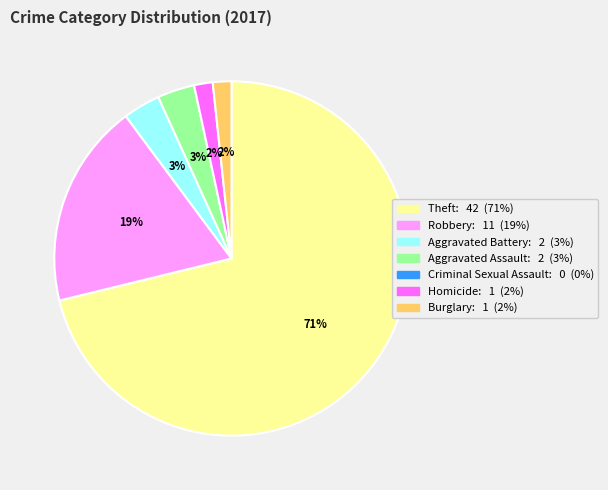

Between Robbery and Homicide, which is larger?

Robbery